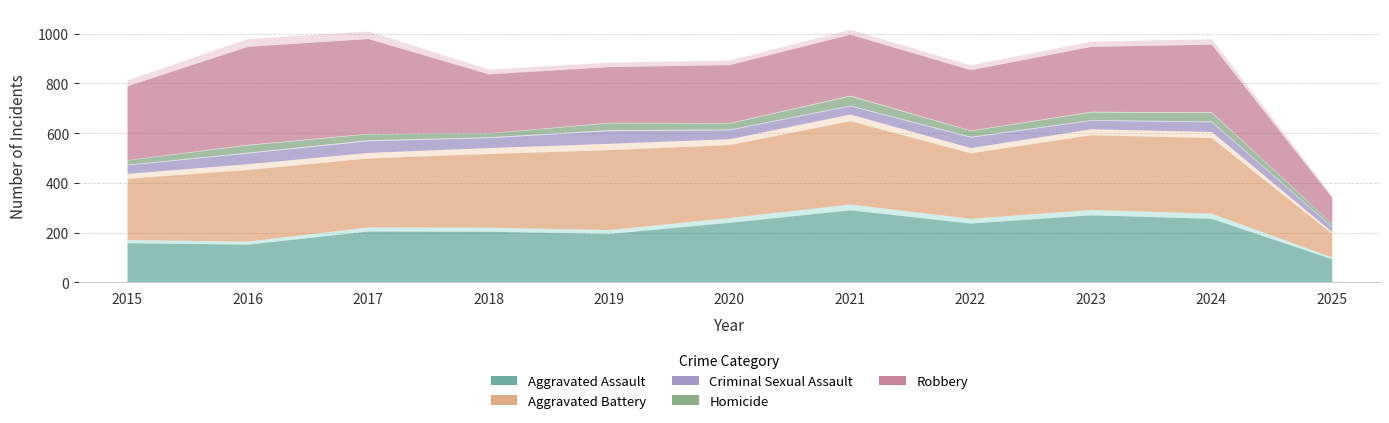

What is the value of the Robbery point at the 9th from the left?

261